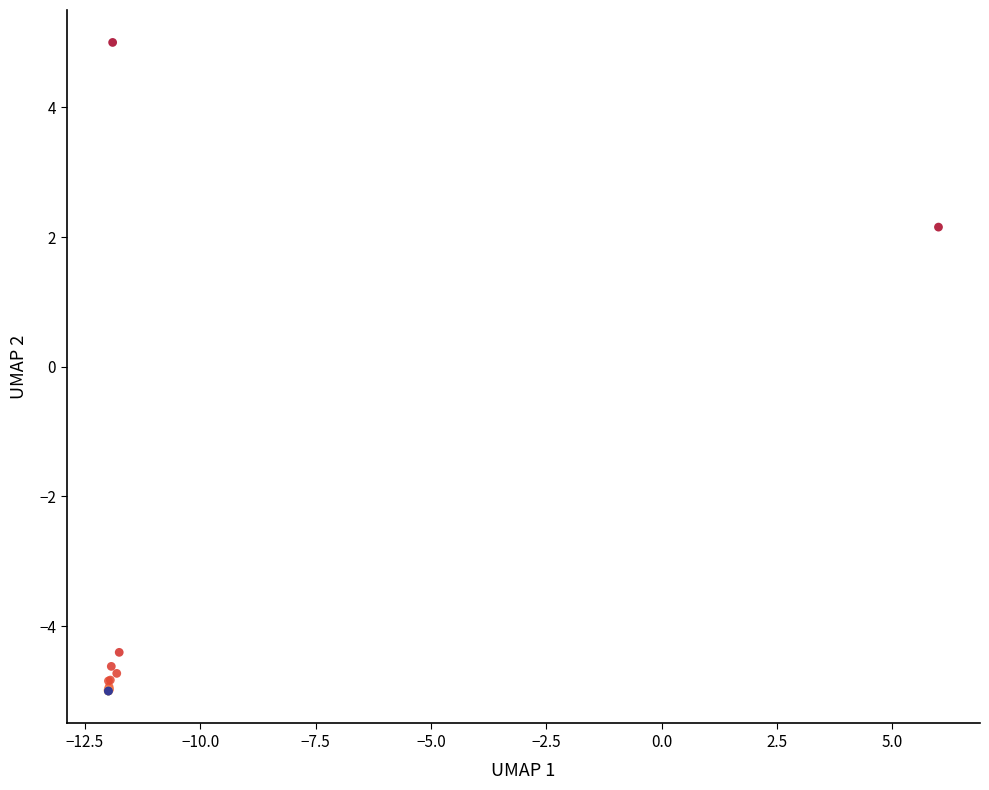

What Y value in the scatter plot is closest to 0?

2.2